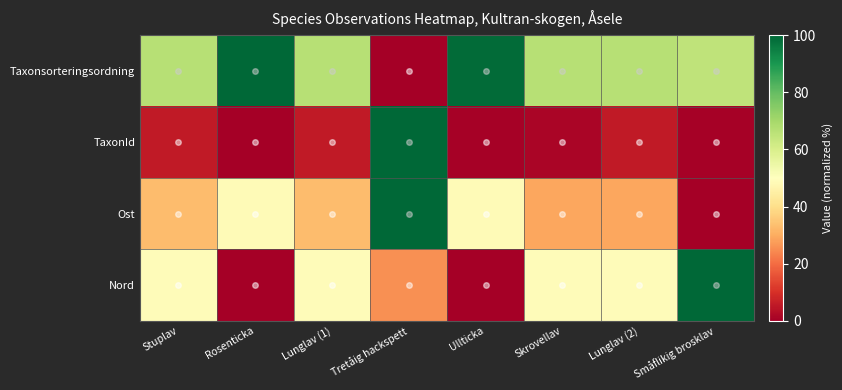

Reading left to right, what are all the values shown in this chart?

Taxonsorteringsordning: Stuplav=66.7	Rosenticka=100.0	Lunglav (1)=66.6	Tretåig hackspett=0.0	Ullticka=99.2	Skrovellav=66.6	Lunglav (2)=66.6	Småflikig brosklav=65.0
TaxonId: Stuplav=5.8	Rosenticka=0.0	Lunglav (1)=5.8	Tretåig hackspett=100.0	Ullticka=0.5	Skrovellav=1.4	Lunglav (2)=5.8	Småflikig brosklav=0.7
Ost: Stuplav=32.9	Rosenticka=48.8	Lunglav (1)=32.9	Tretåig hackspett=100.0	Ullticka=48.8	Skrovellav=29.3	Lunglav (2)=29.3	Småflikig brosklav=0.0
Nord: Stuplav=48.8	Rosenticka=0.0	Lunglav (1)=48.8	Tretåig hackspett=25.6	Ullticka=0.0	Skrovellav=48.8	Lunglav (2)=48.8	Småflikig brosklav=100.0